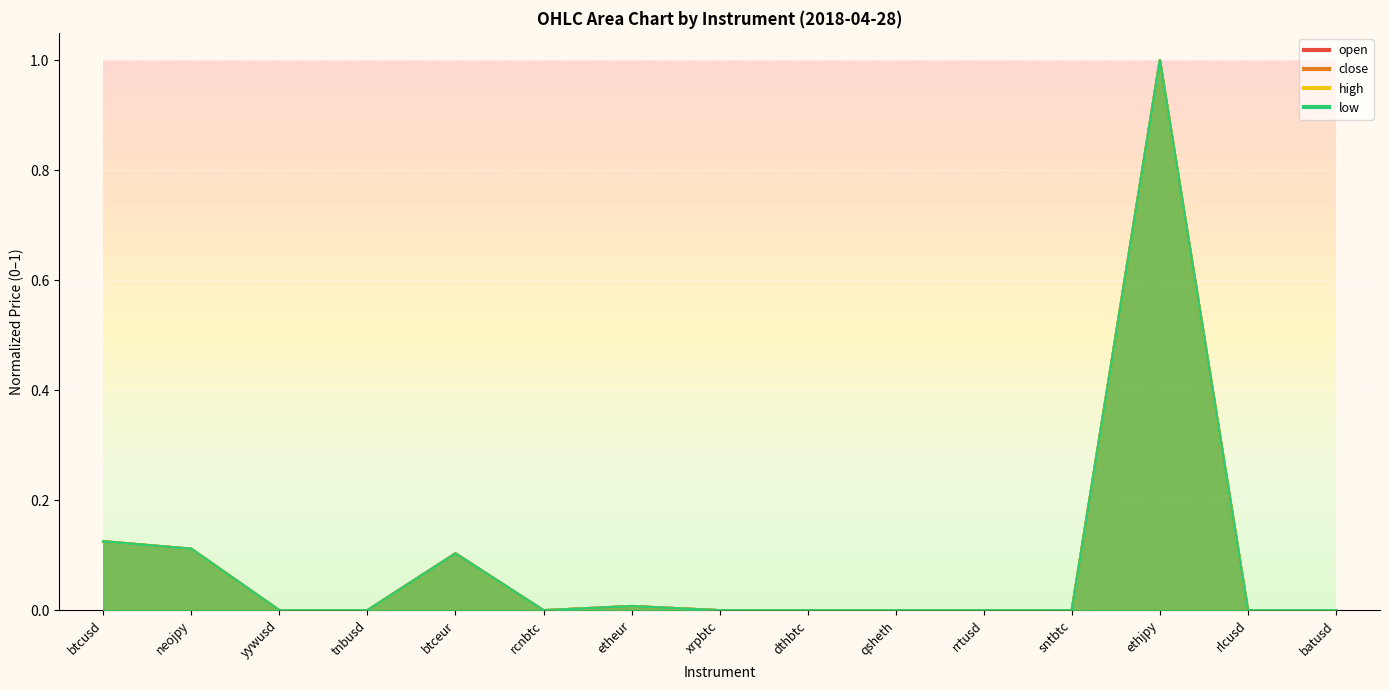

True or false: open and low intersect in this chart.

True